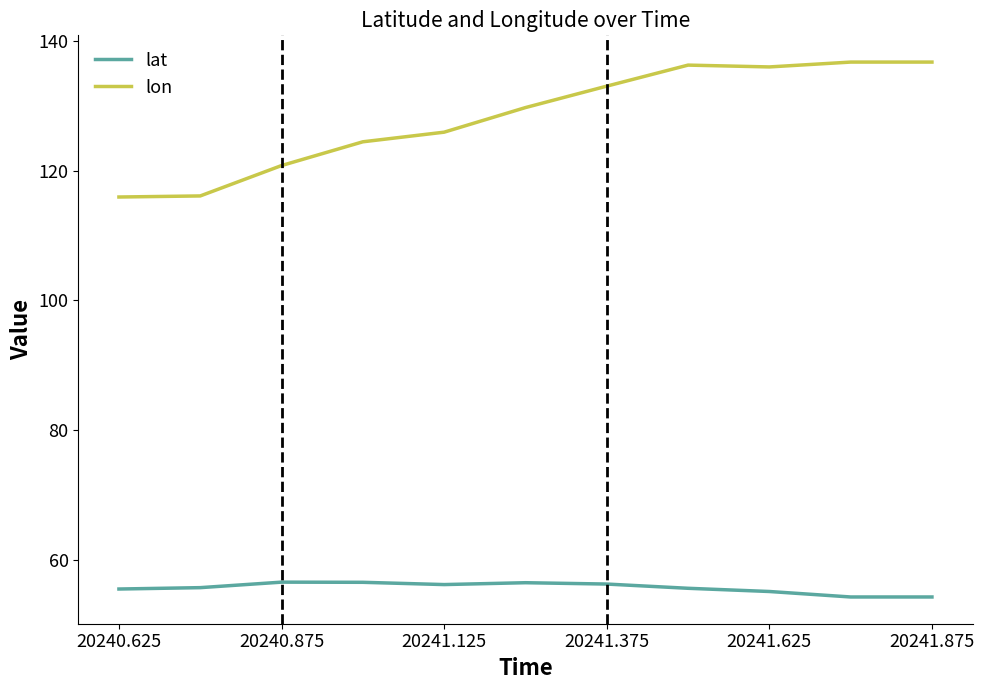

Which series has the widest spread of values?

lon